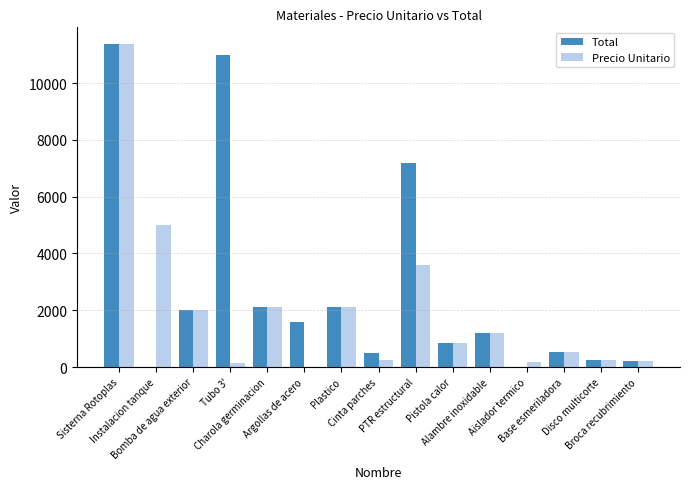

Rank the series at Bomba de agua exterior from lowest to highest value.

Total, Precio Unitario